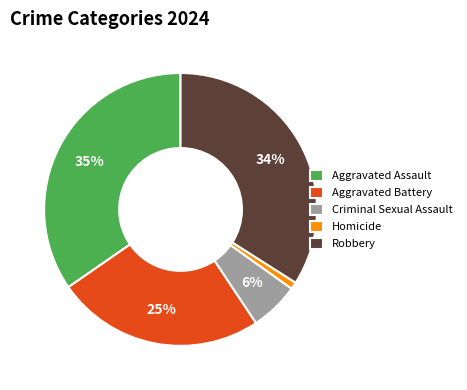

Rank the categories by value from lowest to highest.

Homicide, Criminal Sexual Assault, Aggravated Battery, Robbery, Aggravated Assault